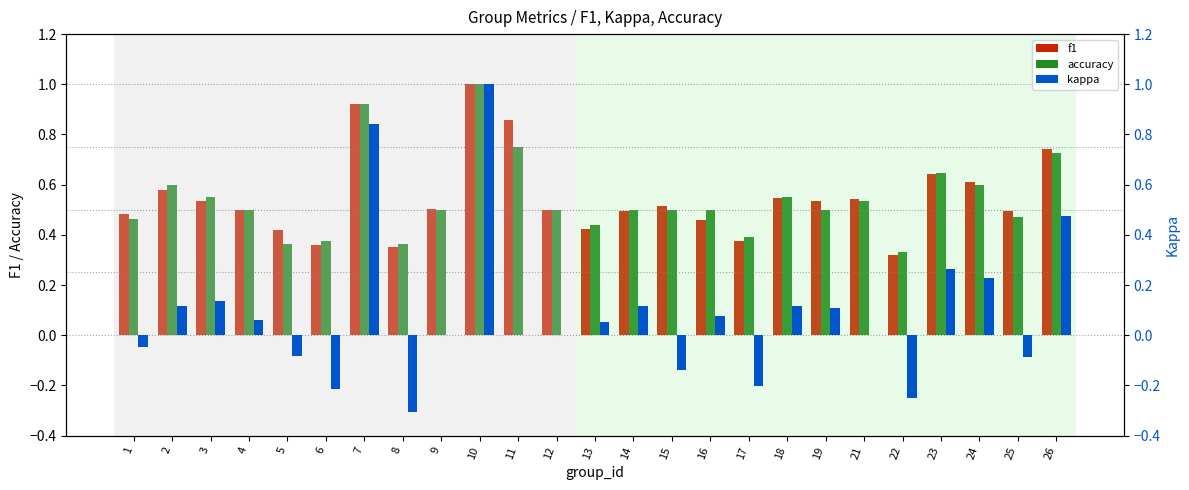

The value of accuracy at 22 is 0.3. True or false?

True